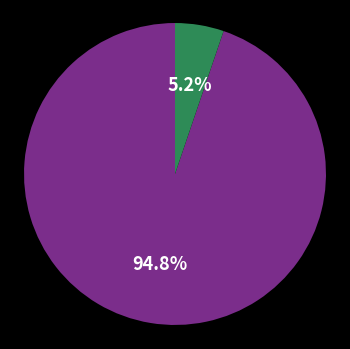

Is there a majority slice in this chart?

Yes